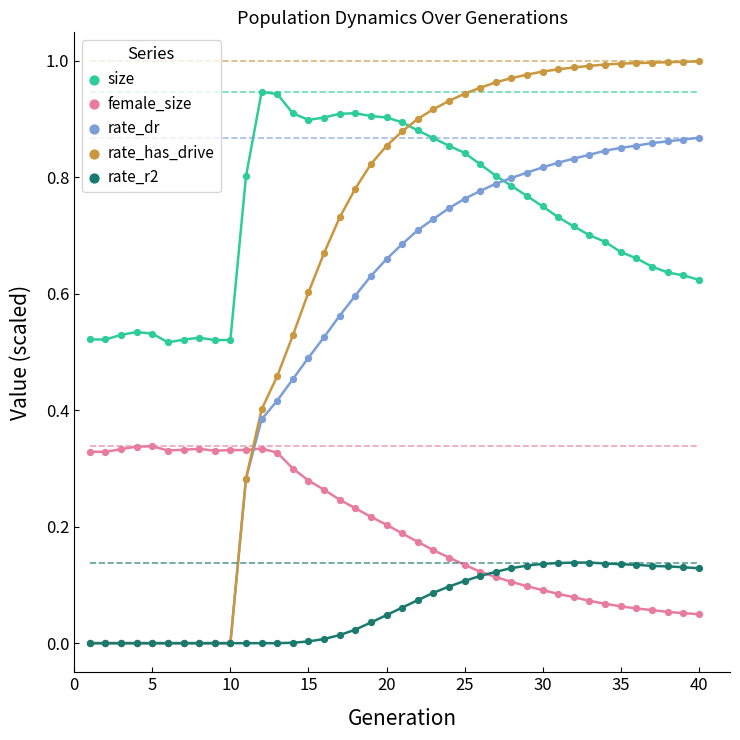

Which series has the largest total across all categories?

size